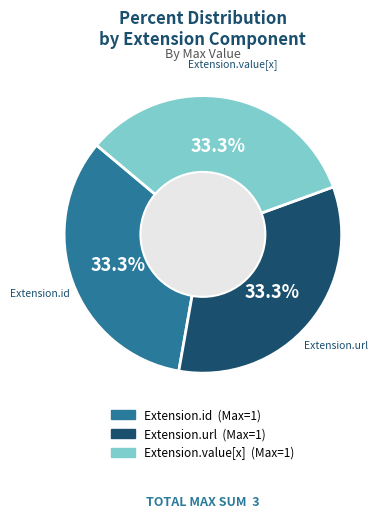

Is there any slice that represents more than half of the pie?

No